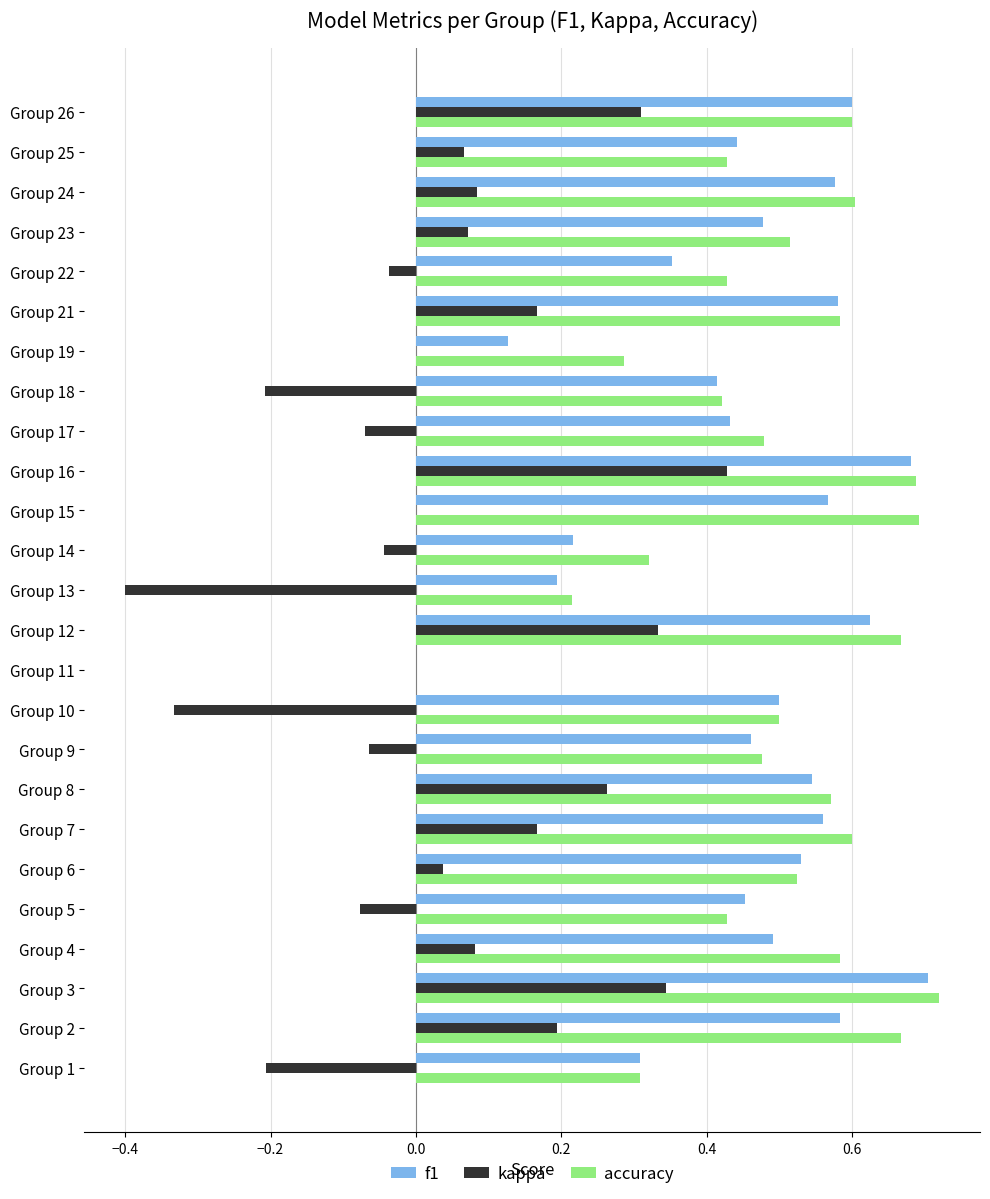

Count the number of data series in this chart.

3